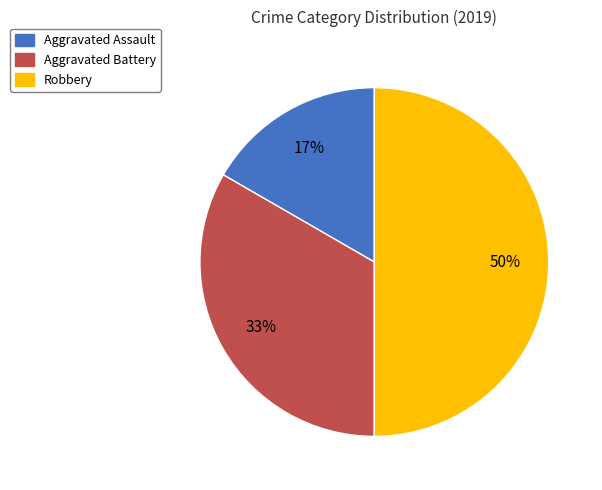

To the nearest percent, what is the difference between the Robbery and Aggravated Battery slice percentages?

17%